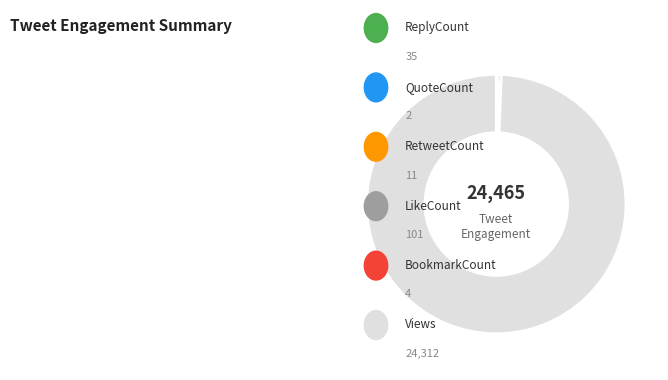

Is there any slice that represents more than half of the pie?

Yes